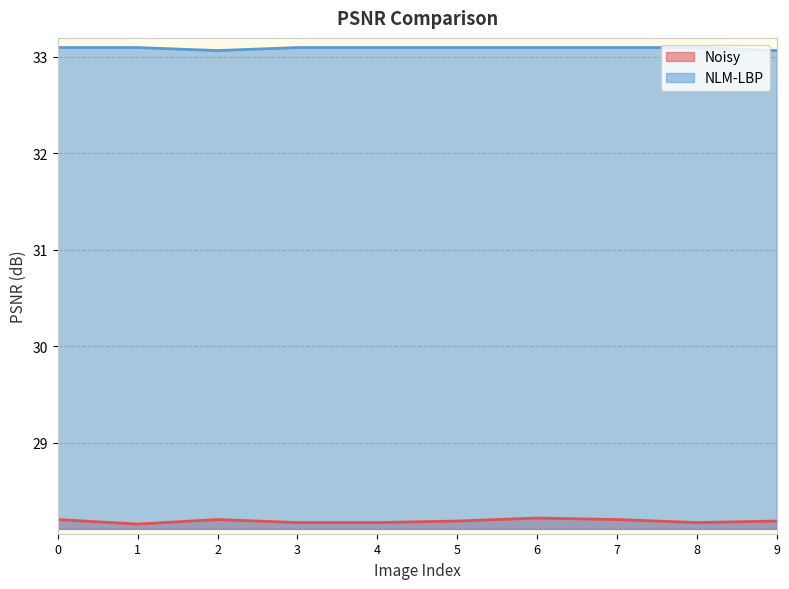

What is the value of the NLM-LBP point at the 9th from the left?

33.1